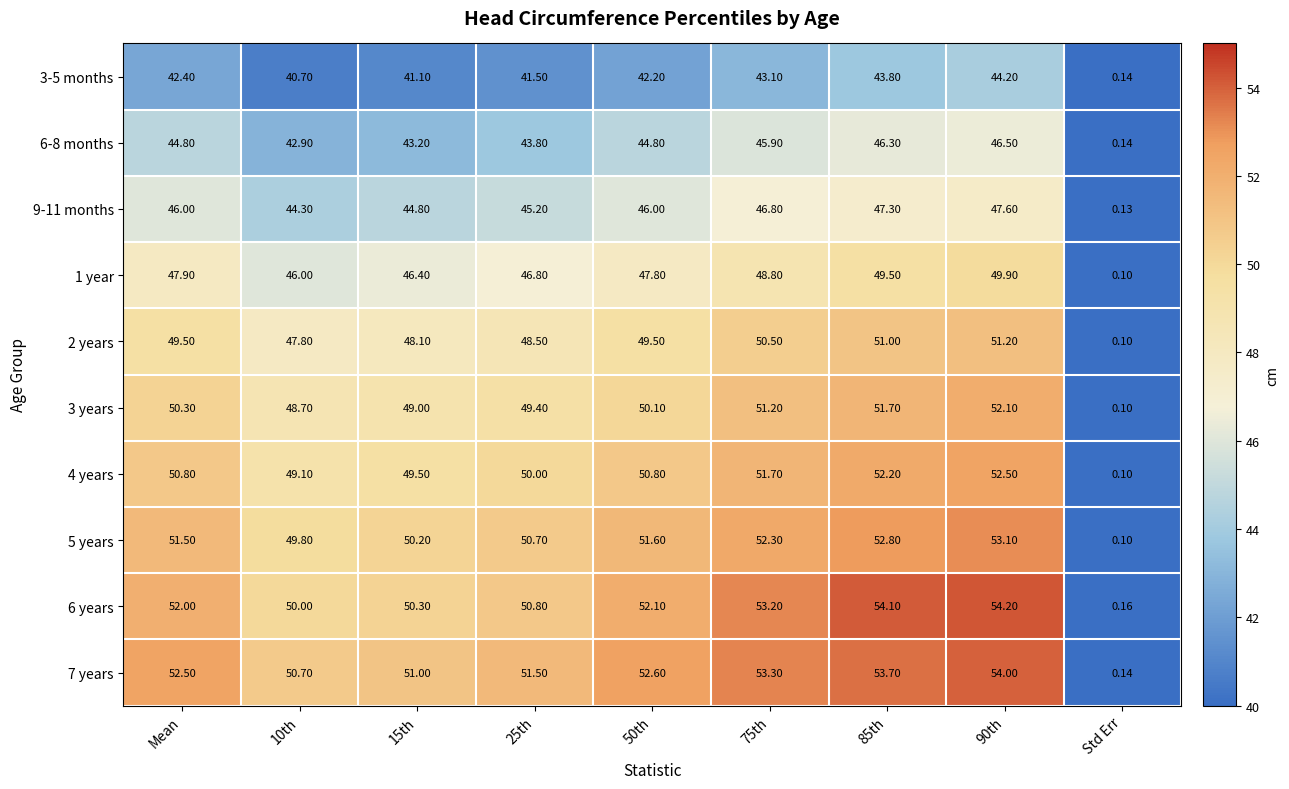

At how many categories does at least one series exceed 49?

8